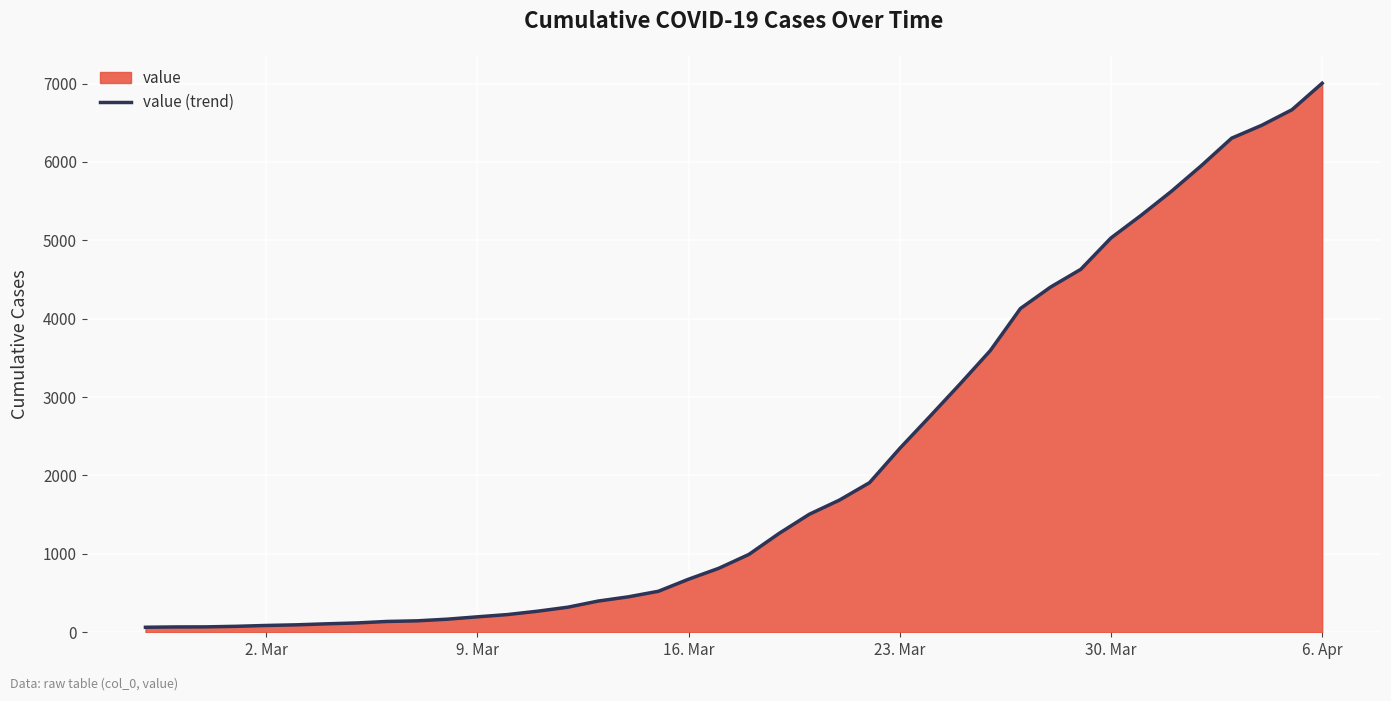

Which category has the highest value across all series?

6. Apr